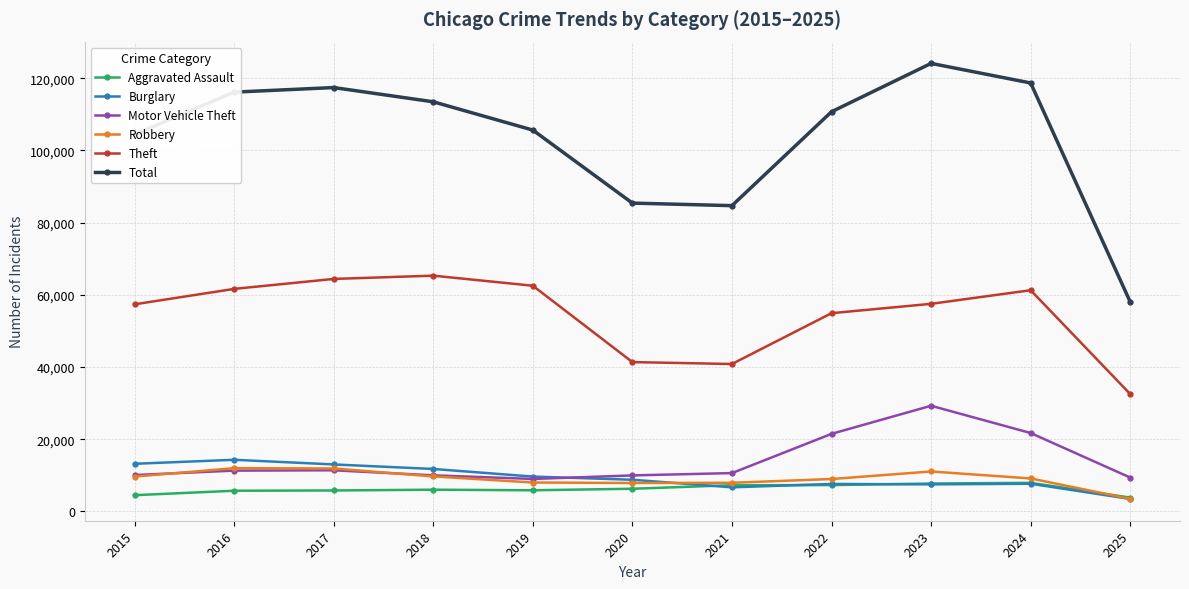

The value of Robbery at 2021 is 7920. True or false?

True